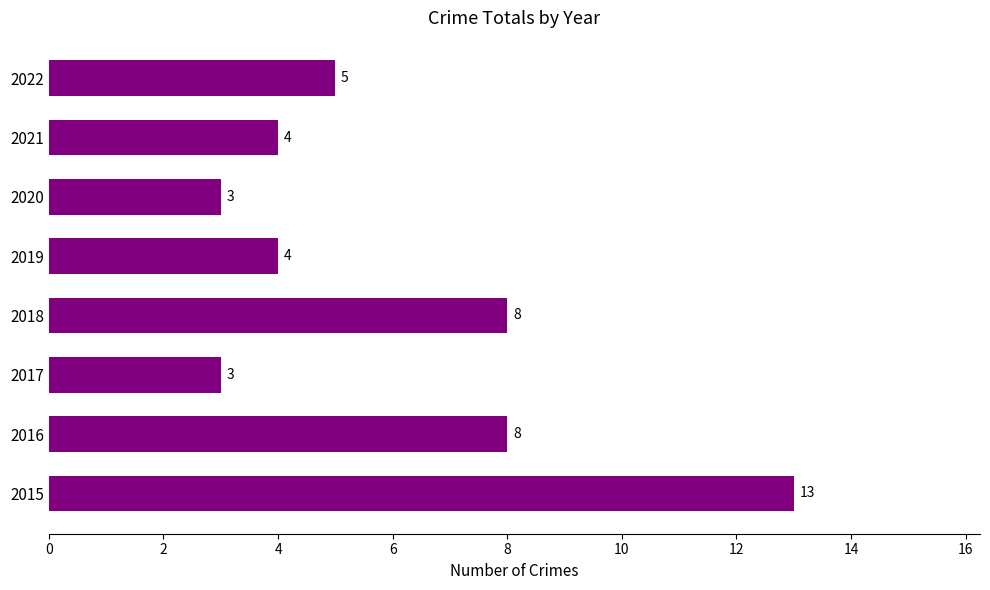

Are the bars grouped side by side (vs. stacked)?

No